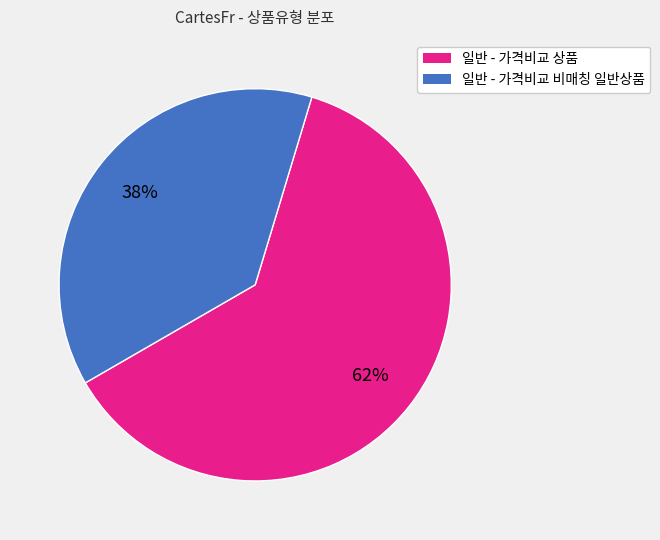

Do 일반 - 가격비교 비매칭 일반상품 and 일반 - 가격비교 상품 together represent more than half of the pie?

Yes